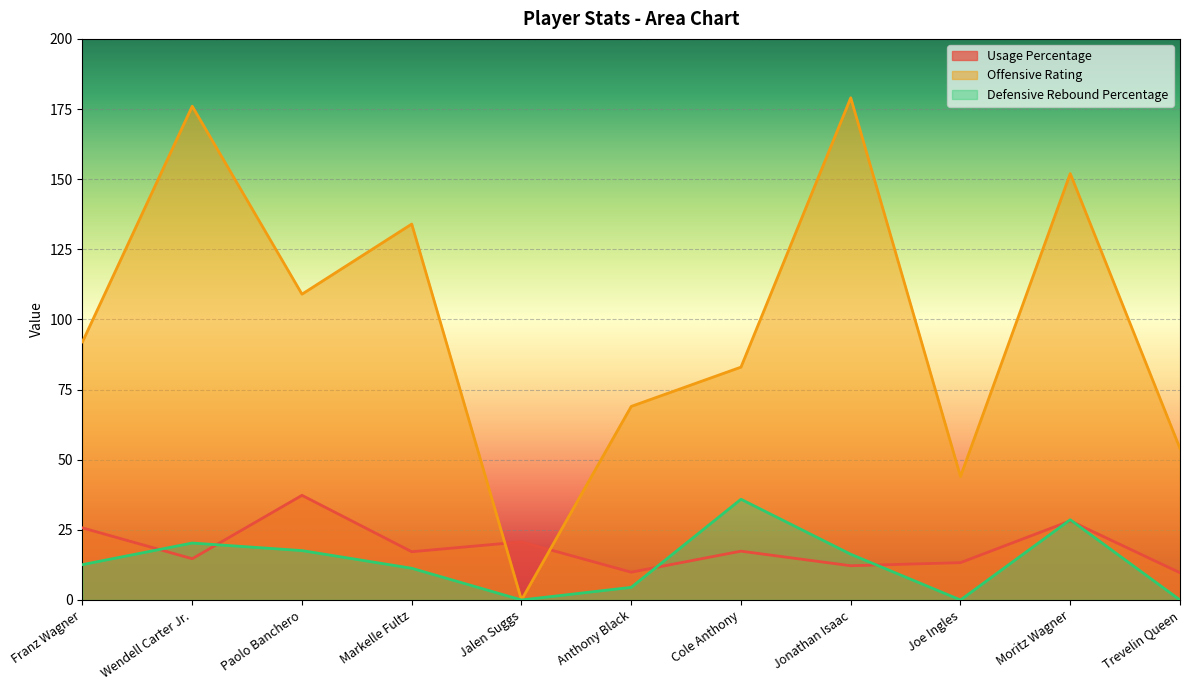

How many data points in Defensive Rebound Percentage are less than 12?

5